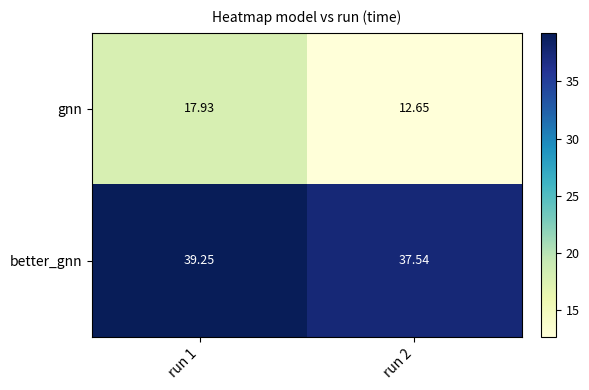

Rank the series by their average value, from lowest to highest.

gnn, better_gnn